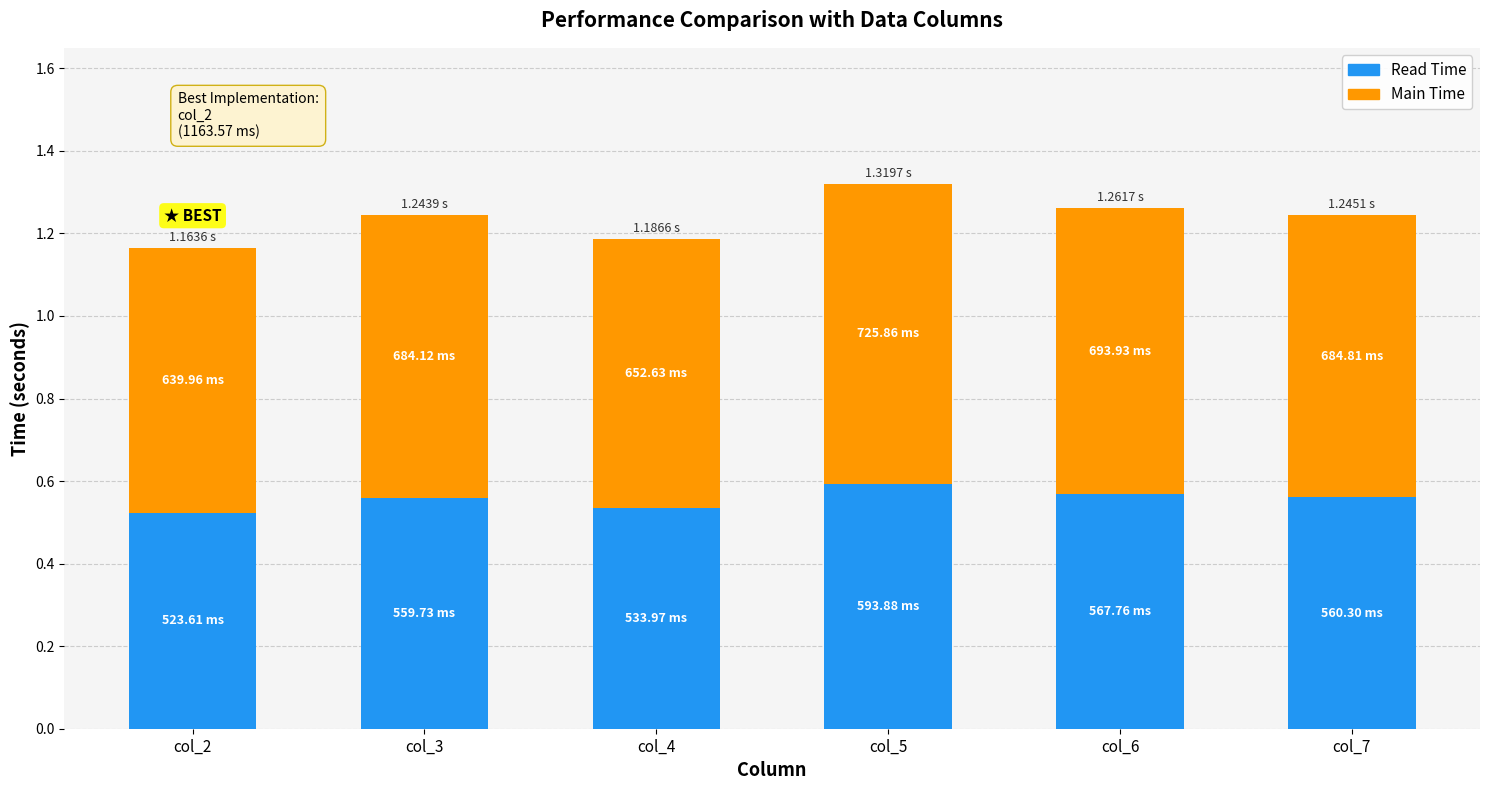

What is the total value across all series at col_7?

1.2